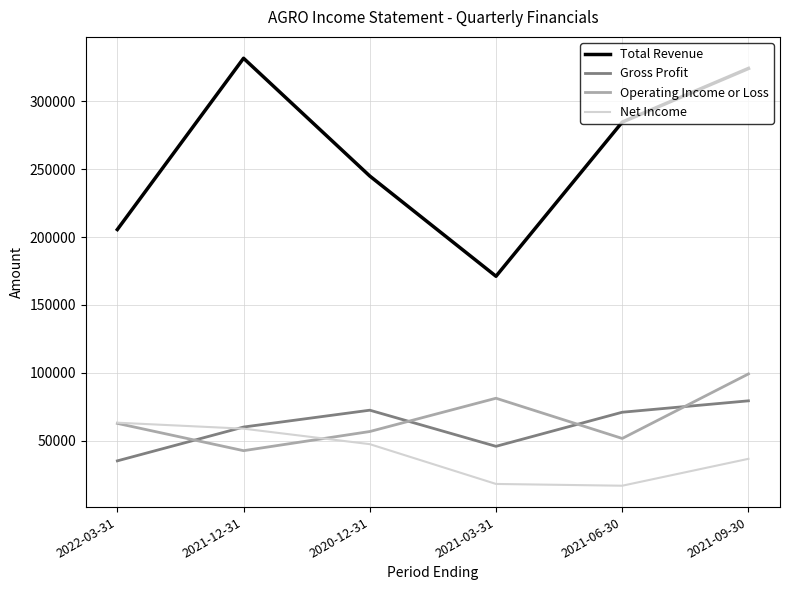

True or false: Net Income and Gross Profit intersect in this chart.

True